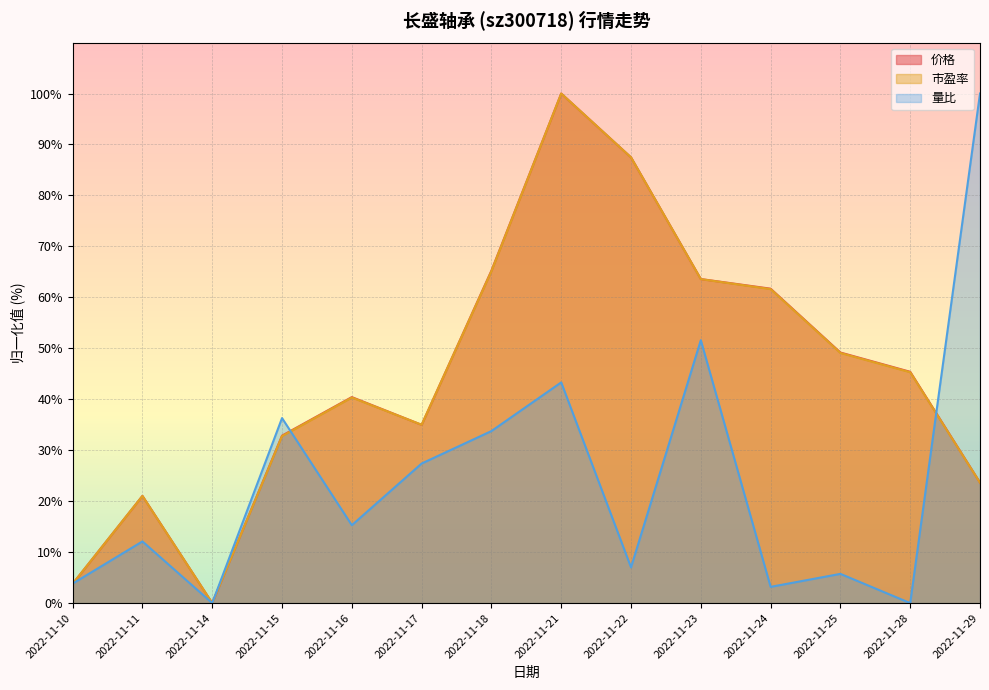

Where do 市盈率 and 量比 first cross each other?

2022-11-10 and 2022-11-11